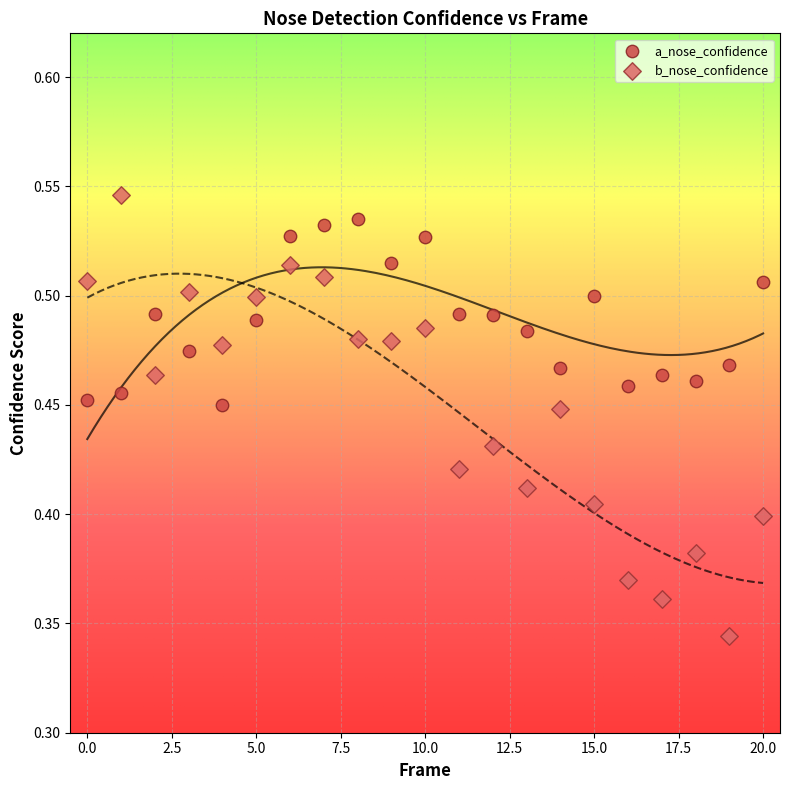

Which series has the largest Y range (max minus min)?

b_nose_confidence